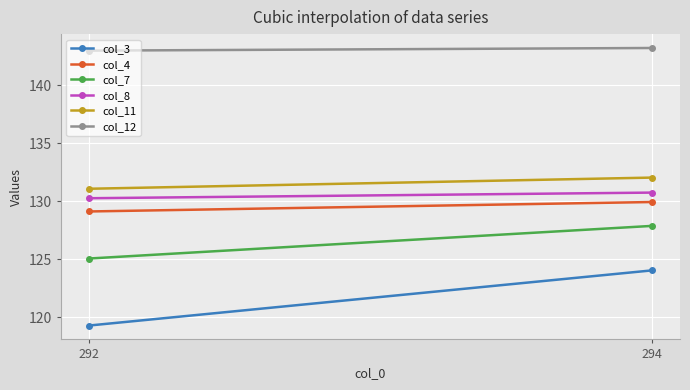

Reading left to right, list all the values displayed in this chart.

col_3: 119.3	124.0
col_4: 129.1	129.9
col_7: 125.1	127.9
col_8: 130.3	130.8
col_11: 131.1	132.1
col_12: 143.0	143.2